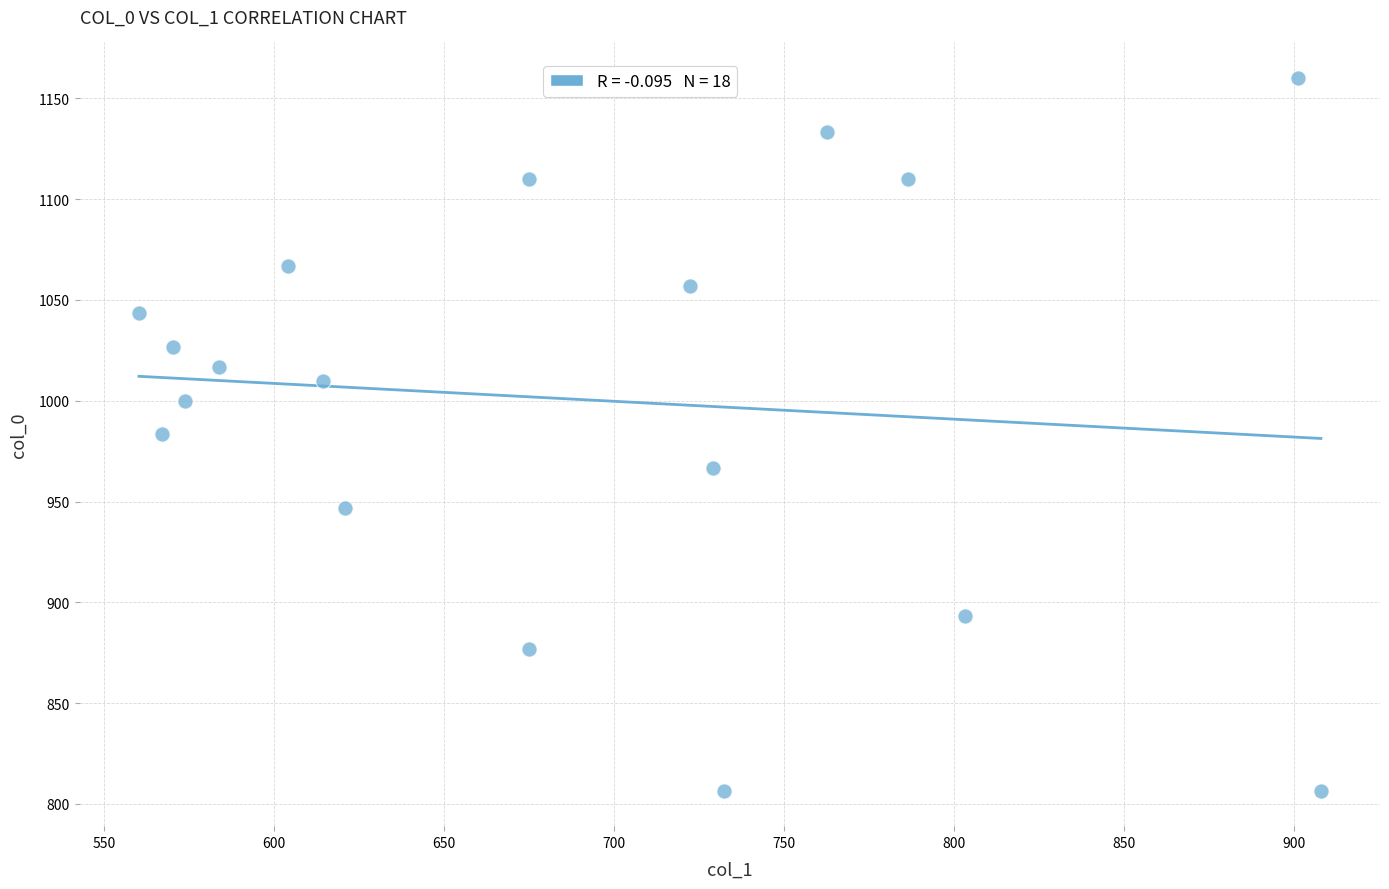

What is the range of Y values (max minus min)?

353.3